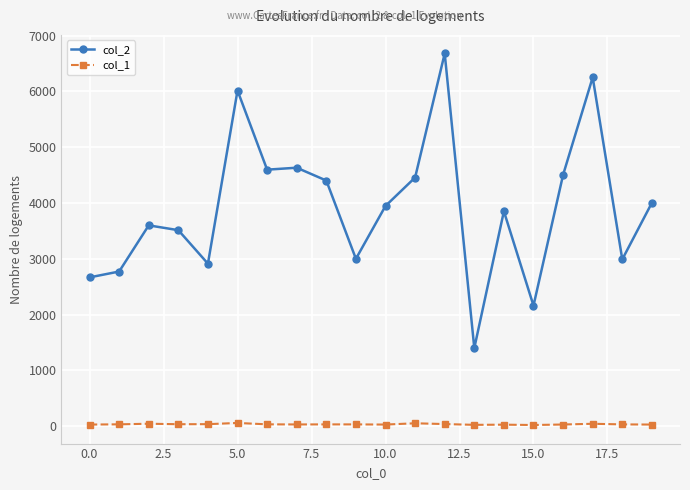

True or false: col_2 and col_1 cross at least once.

False